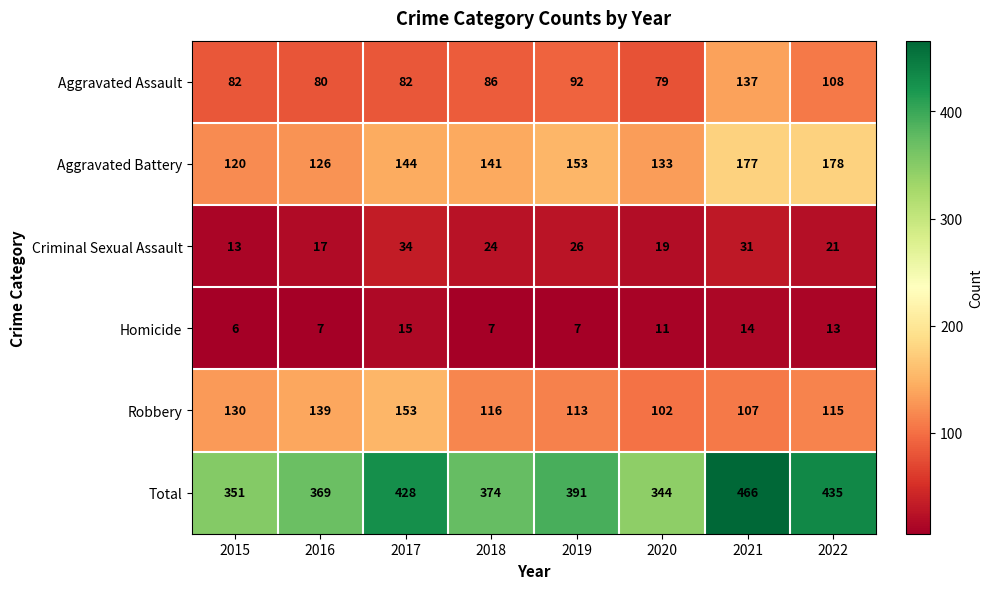

Which series changed the most between 2017 and 2018?

Total